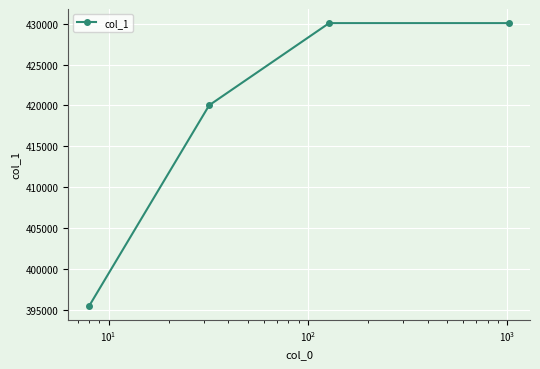

What is the average value?

418915